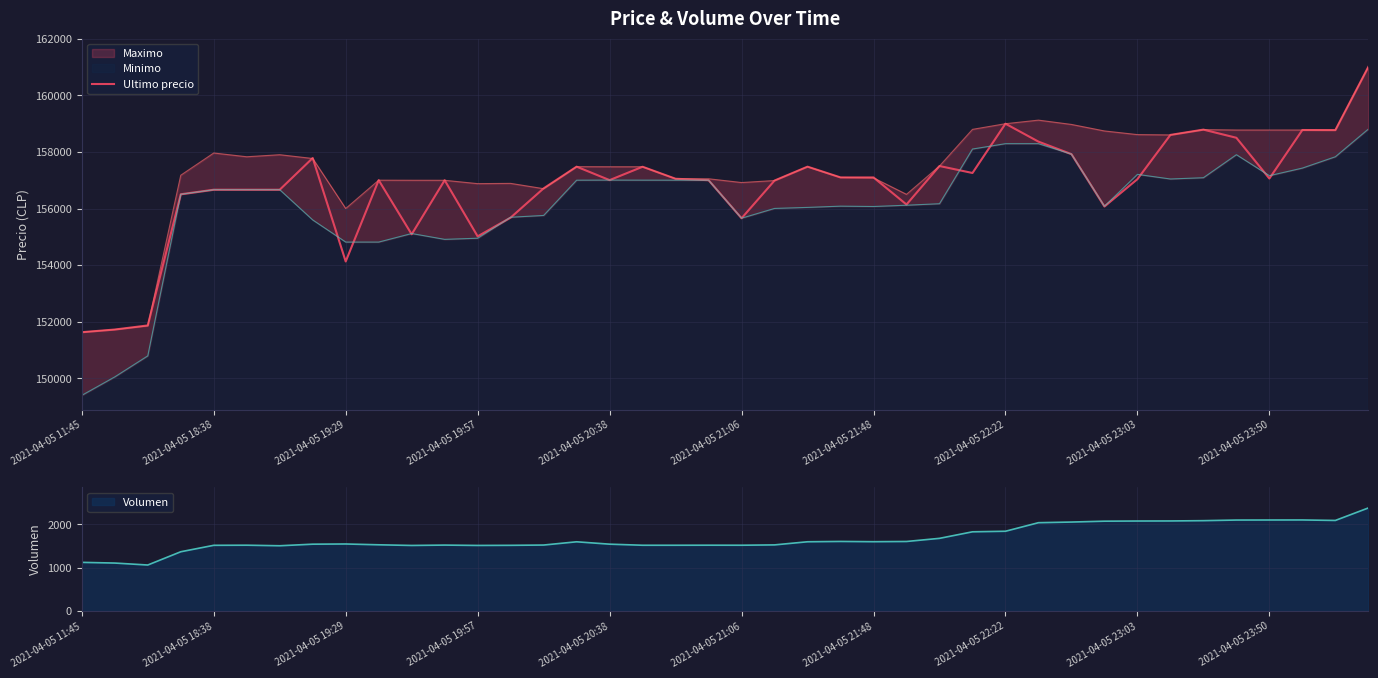

True or false: there are more than 2 points higher than both neighbors.

True